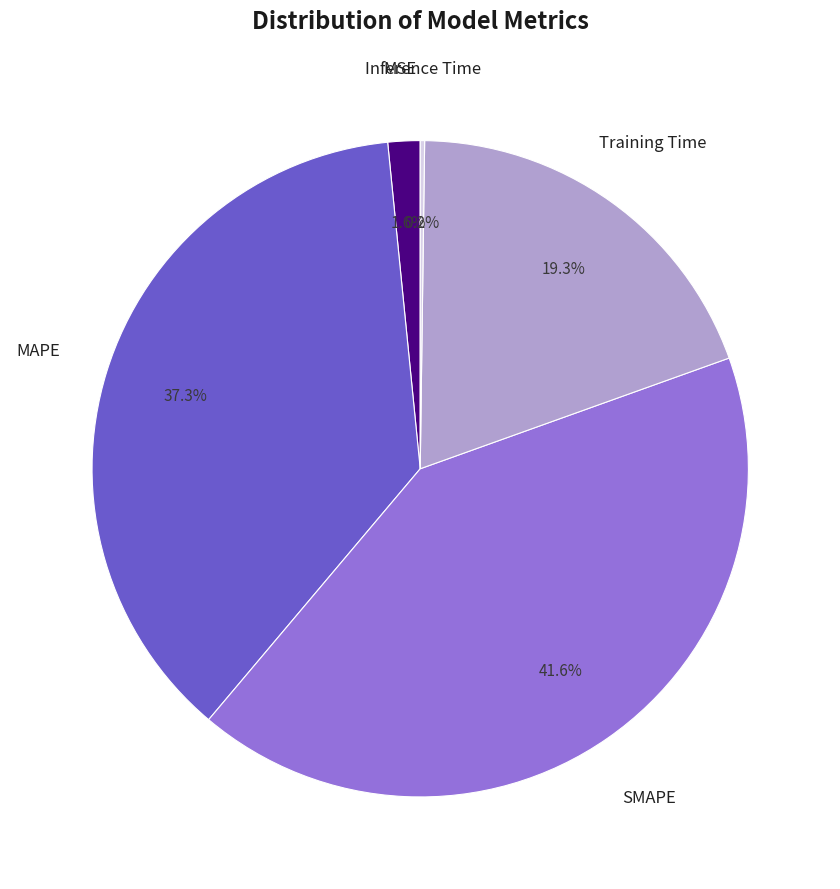

Is there a majority slice in this chart?

No